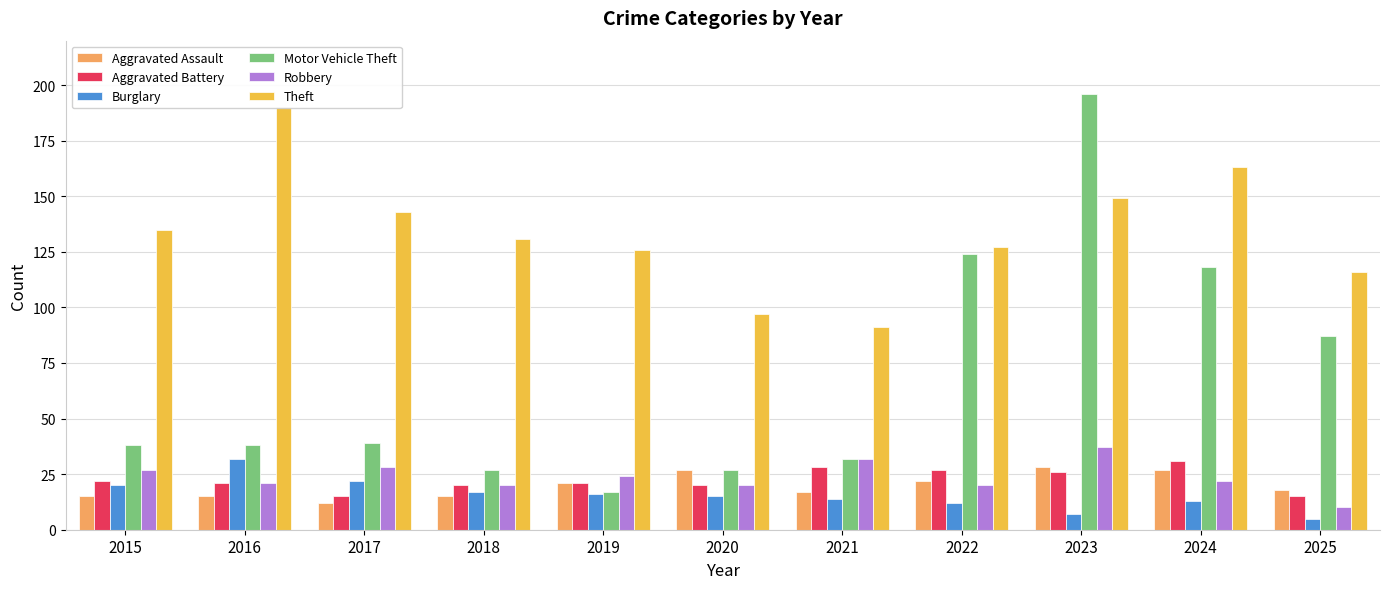

Reading left to right, transcribe all the data shown in this chart.

Aggravated Assault: 2015=15	2016=15	2017=12	2018=15	2019=21	2020=27	2021=17	2022=22	2023=28	2024=27	2025=18
Aggravated Battery: 2015=22	2016=21	2017=15	2018=20	2019=21	2020=20	2021=28	2022=27	2023=26	2024=31	2025=15
Burglary: 2015=20	2016=32	2017=22	2018=17	2019=16	2020=15	2021=14	2022=12	2023=7	2024=13	2025=5
Motor Vehicle Theft: 2015=38	2016=38	2017=39	2018=27	2019=17	2020=27	2021=32	2022=124	2023=196	2024=118	2025=87
Robbery: 2015=27	2016=21	2017=28	2018=20	2019=24	2020=20	2021=32	2022=20	2023=37	2024=22	2025=10
Theft: 2015=135	2016=190	2017=143	2018=131	2019=126	2020=97	2021=91	2022=127	2023=149	2024=163	2025=116